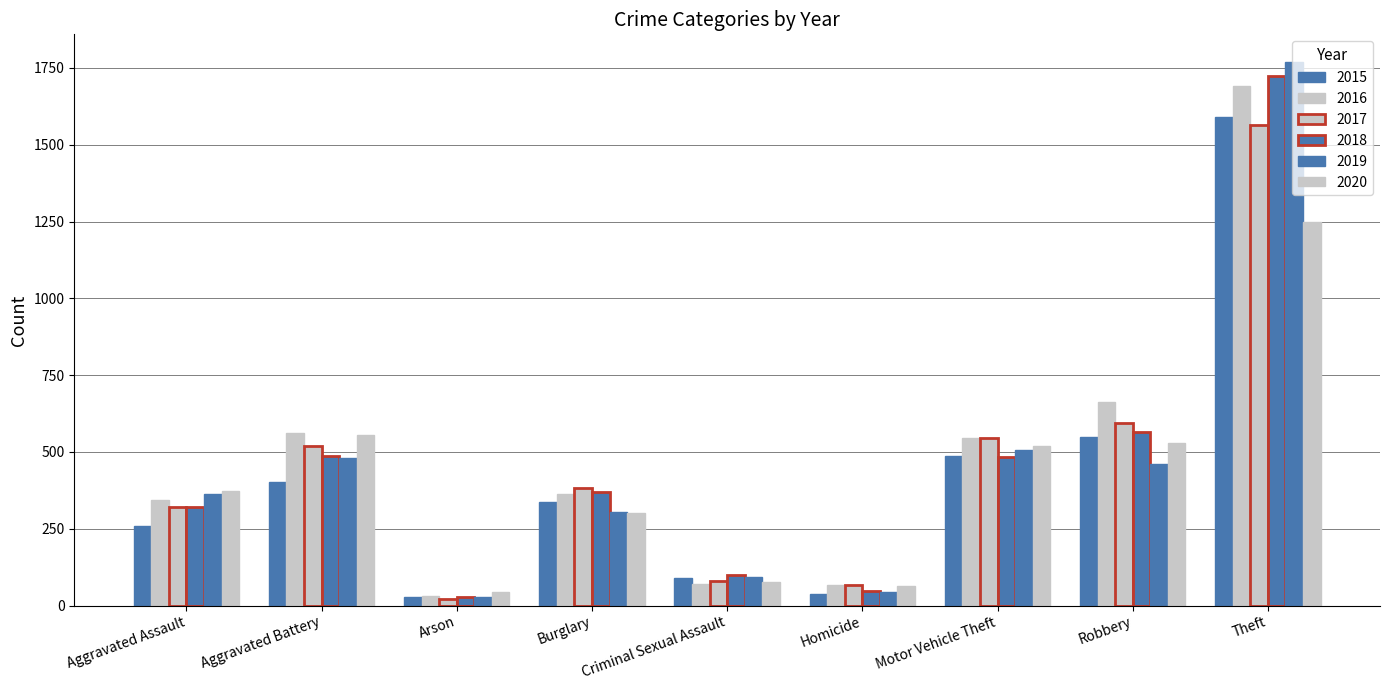

Rank the series at Criminal Sexual Assault from highest to lowest value.

2018, 2019, 2015, 2017, 2020, 2016